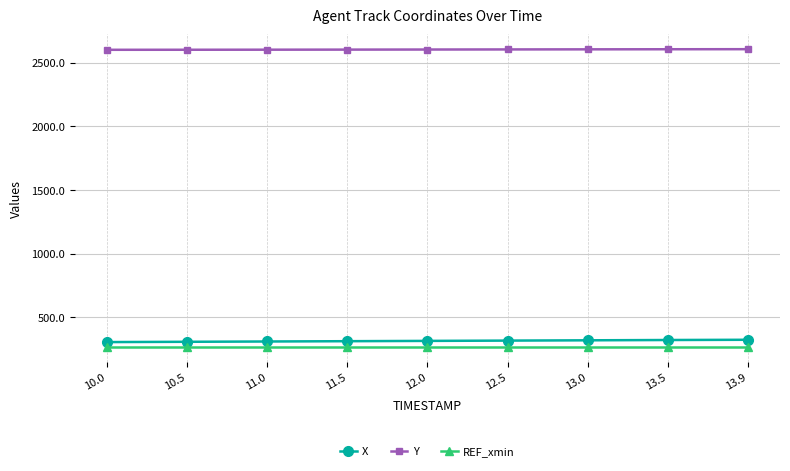

What is the difference between the highest and lowest values at 10.0?

2333.8